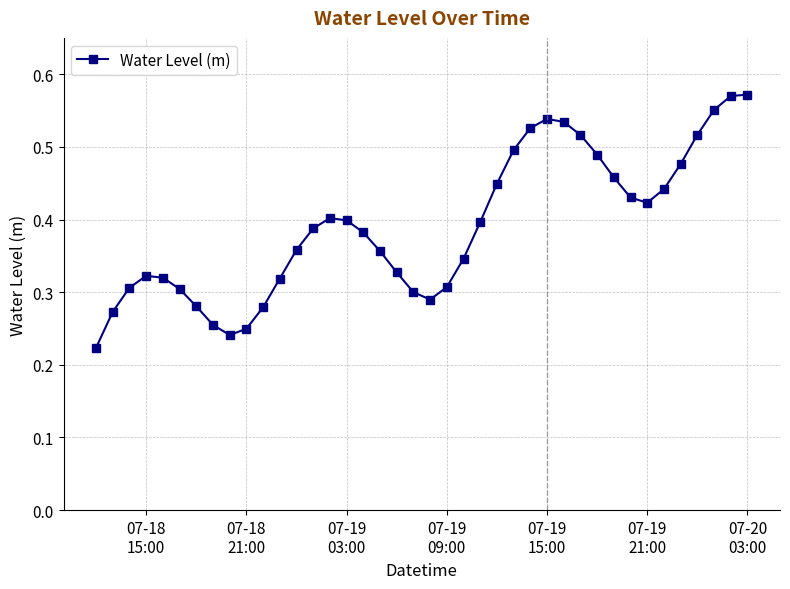

Count the values in the range 0 to 1.

40